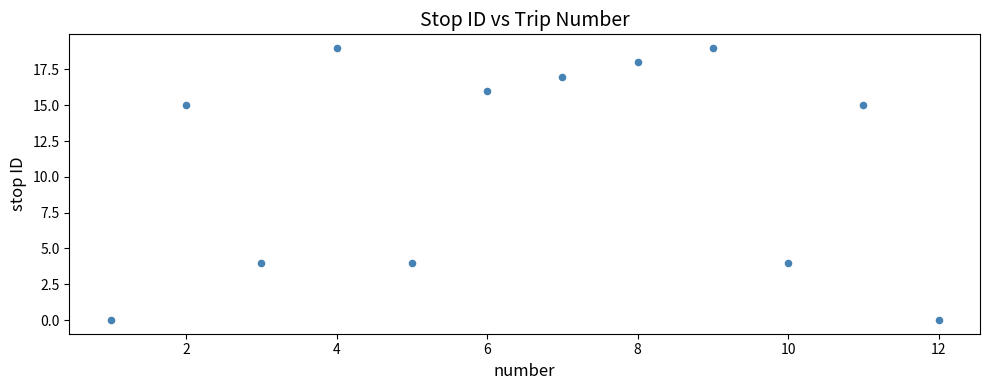

What is the range of X values (max minus min)?

11